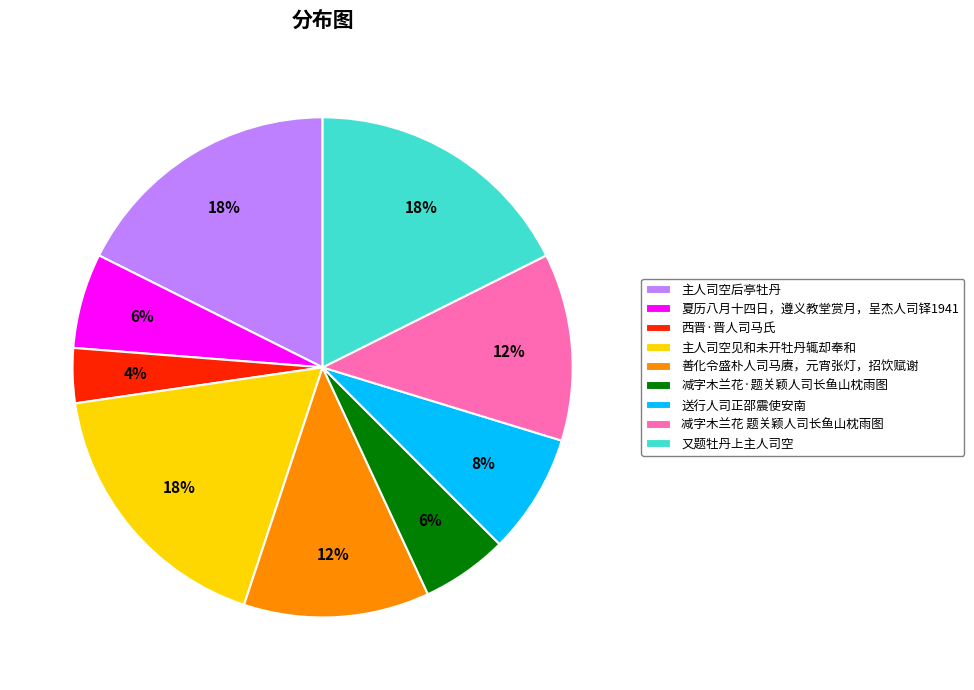

Between 减字木兰花 题关颖人司长鱼山枕雨图 and 又题牡丹上主人司空, which is larger?

又题牡丹上主人司空